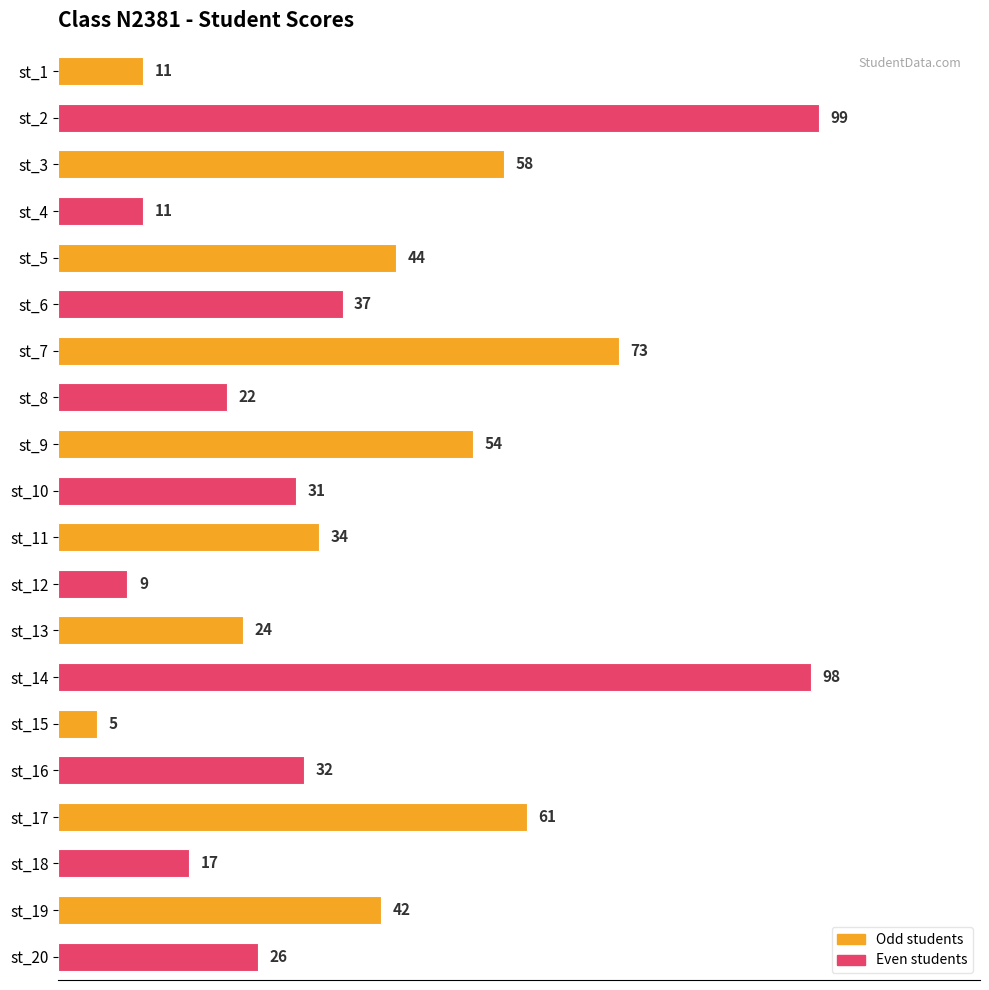

The chart shows a value of 58 at st_3. True or false?

True